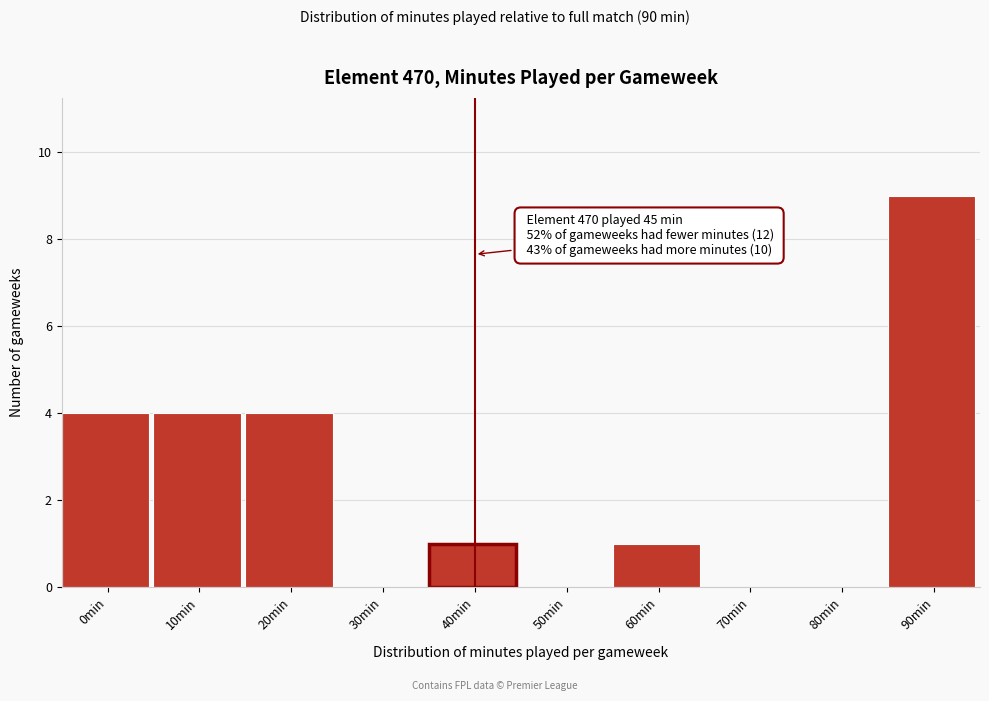

Reading left to right, list all the values displayed in this chart.

0min=4	10min=4	20min=4	30min=0	40min=1	50min=0	60min=1	70min=0	80min=0	90min=9